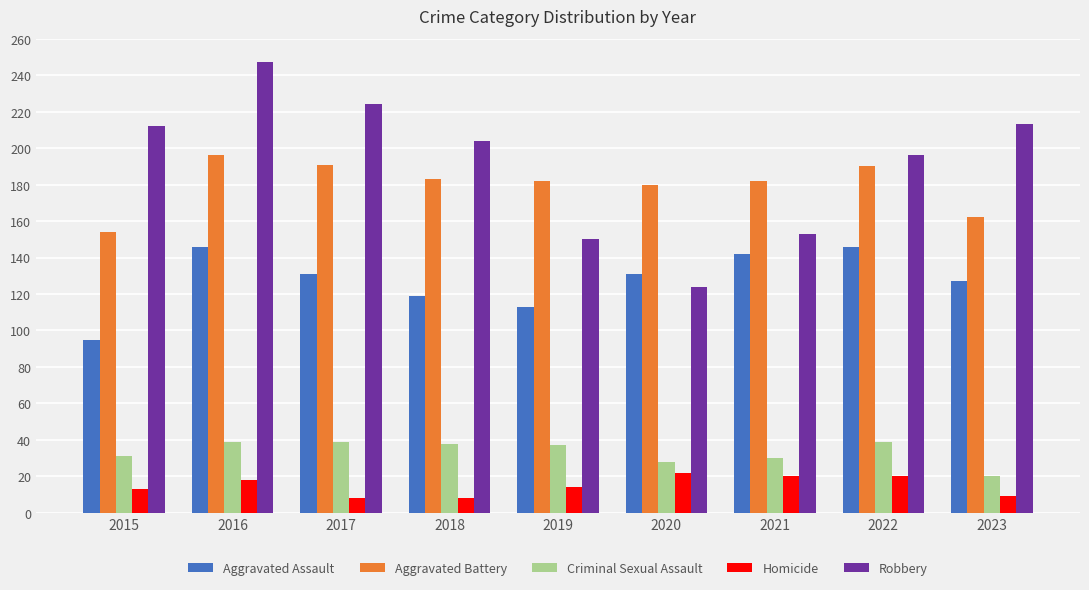

Which series changed the most between 2017 and 2023?

Aggravated Battery